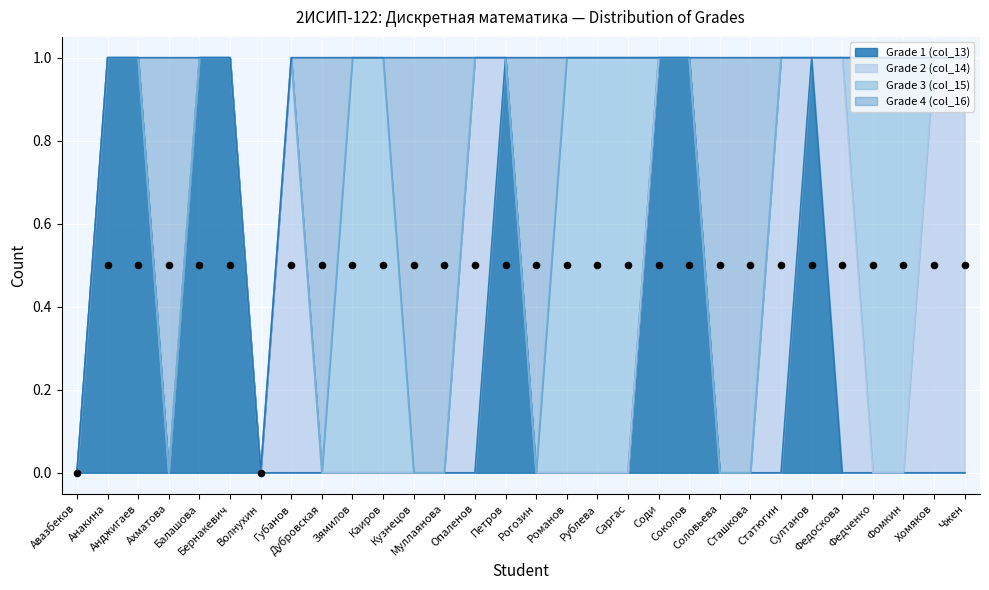

Which series contains the highest Y value?

Grade 1 (col_13)